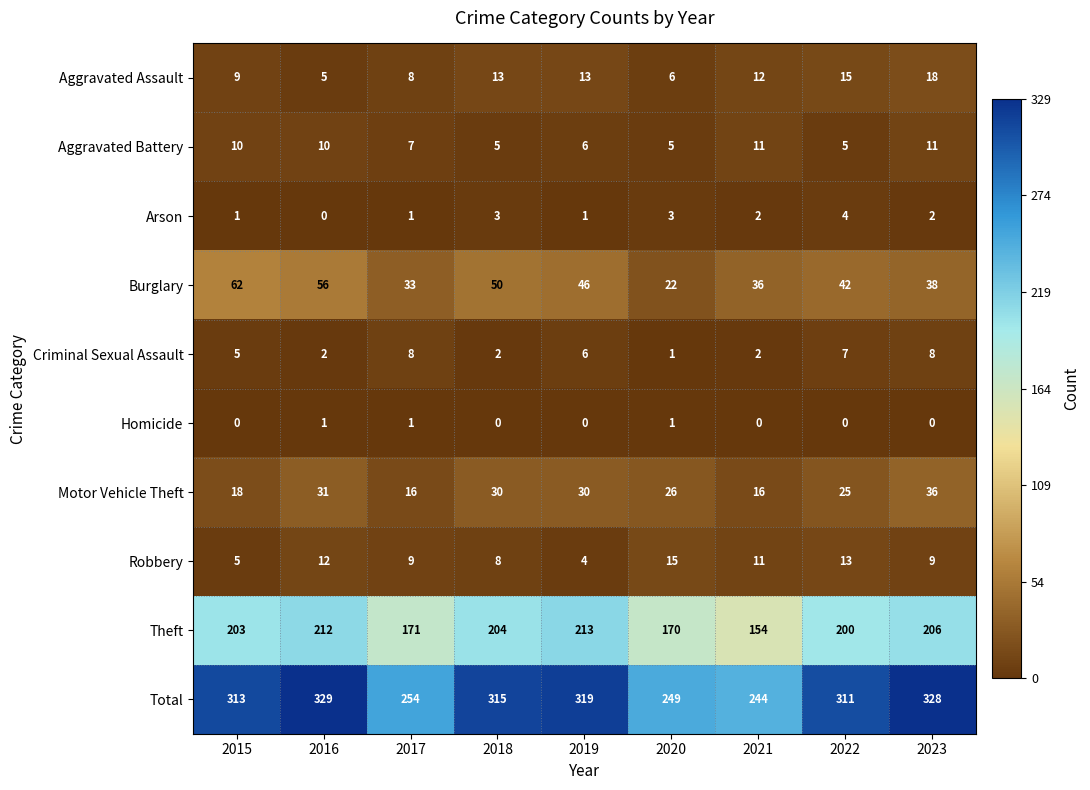

The value of Arson at 2020 is 3. True or false?

True